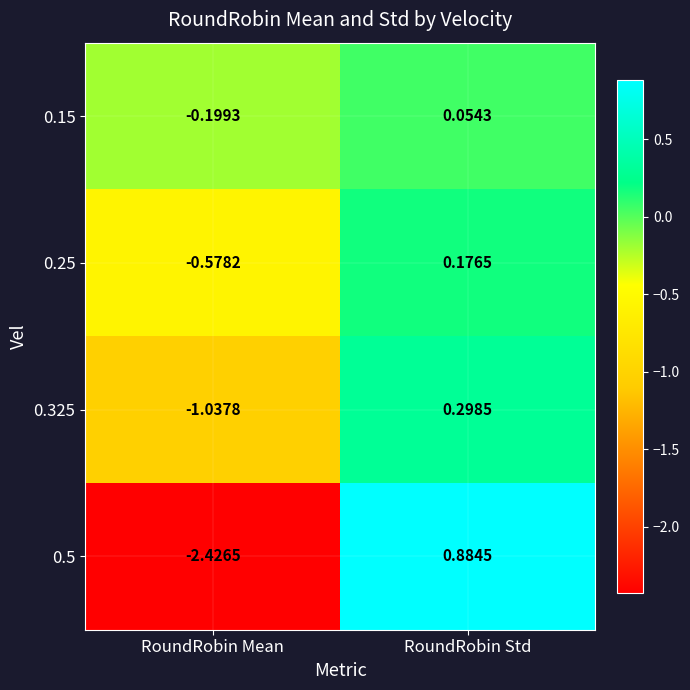

Between RoundRobin Mean and RoundRobin Std, which series saw the biggest shift?

0.5